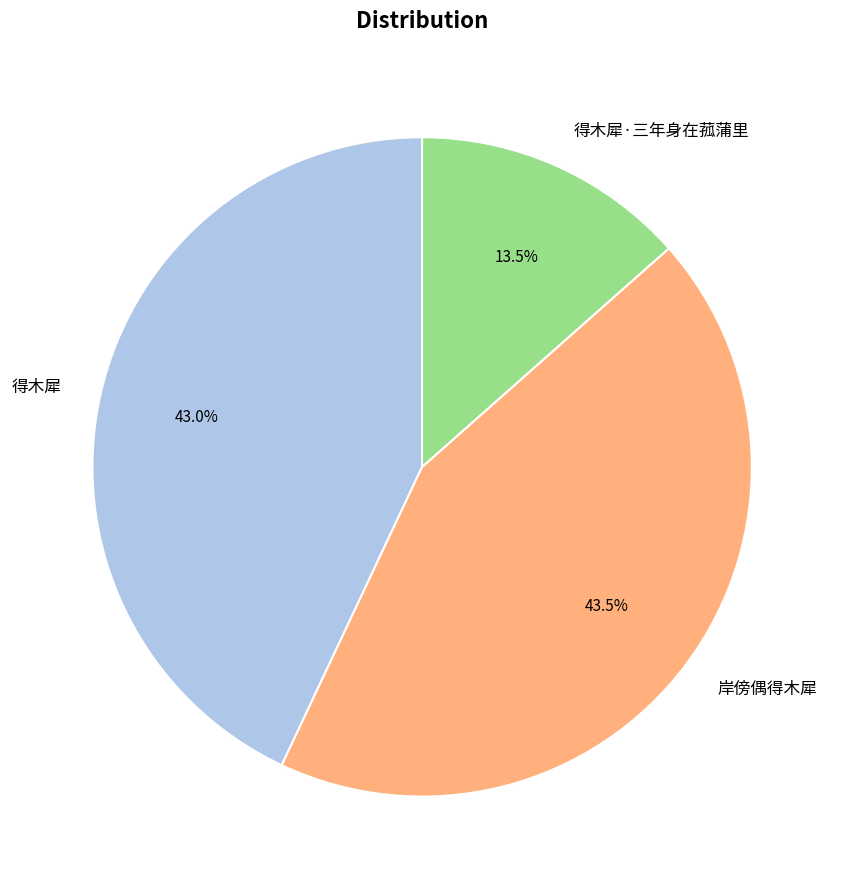

Between 得木犀 and 岸傍偶得木犀, which is larger?

岸傍偶得木犀